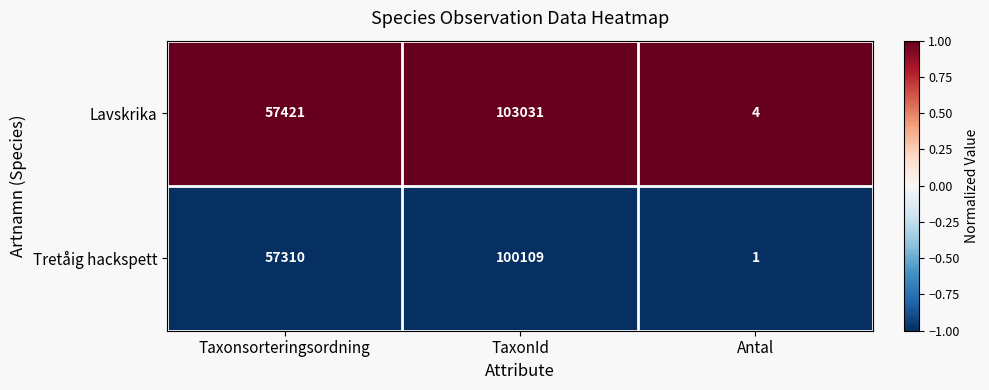

List the series in order of their peak value, highest first.

Lavskrika, Tretåig hackspett